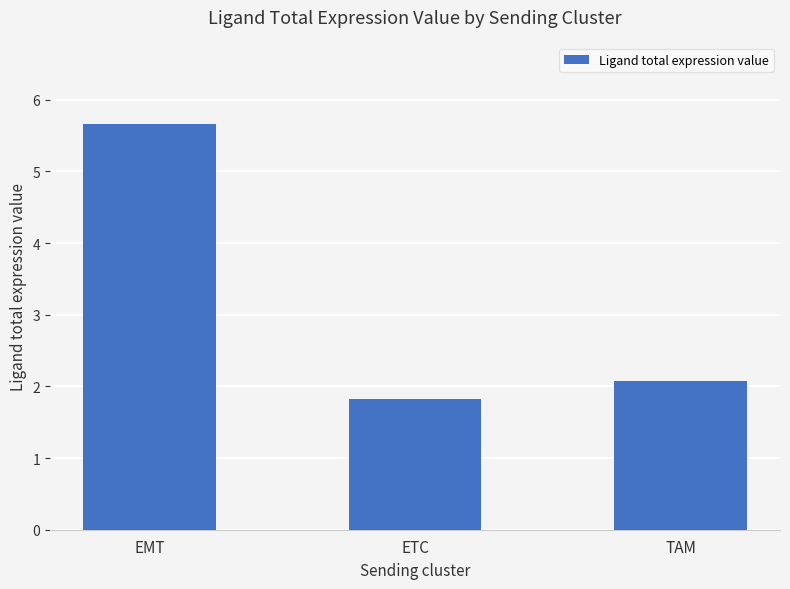

Are the bars horizontal?

No